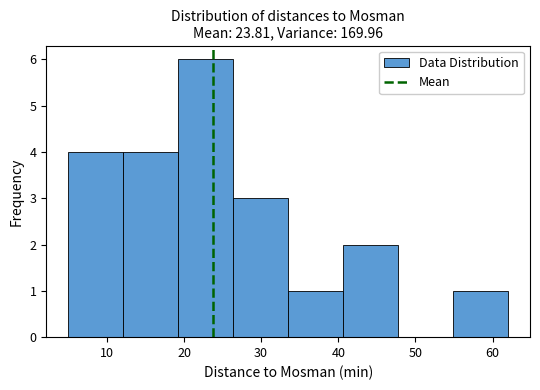

Reading left to right, transcribe this chart: for each bar, give the range it covers on the x-axis and its height. Neither the bar edges nor the heights are printed on the chart, so give them approximately, as read against the axes.

5 to 12: 4
12 to 19: 4
19 to 26: 6
26 to 34: 3
34 to 41: 1
41 to 48: 2
48 to 55: 0
55 to 62: 1